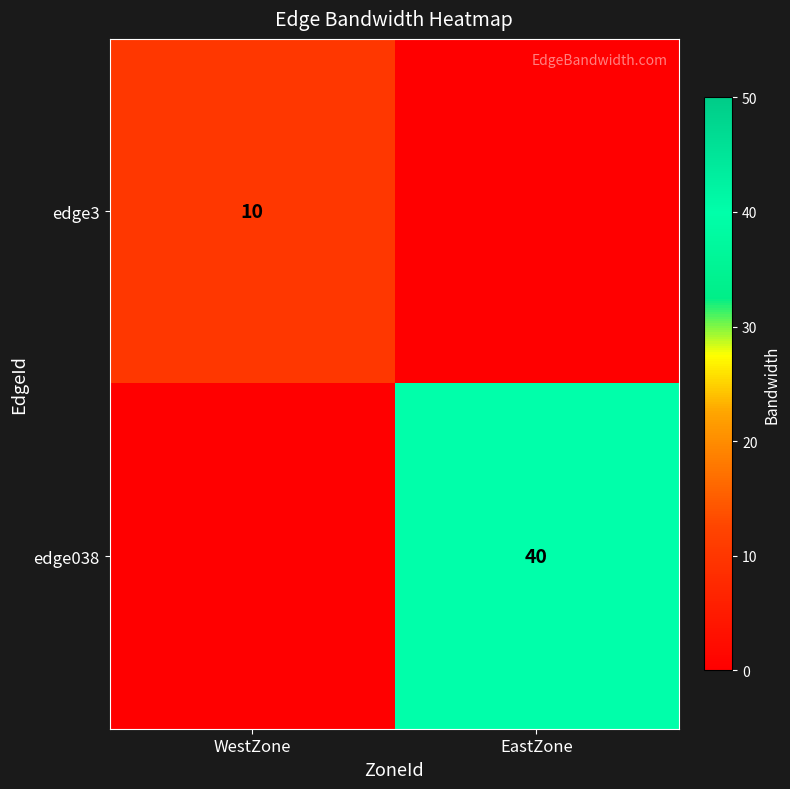

The value of edge3 at WestZone is 7. True or false?

False